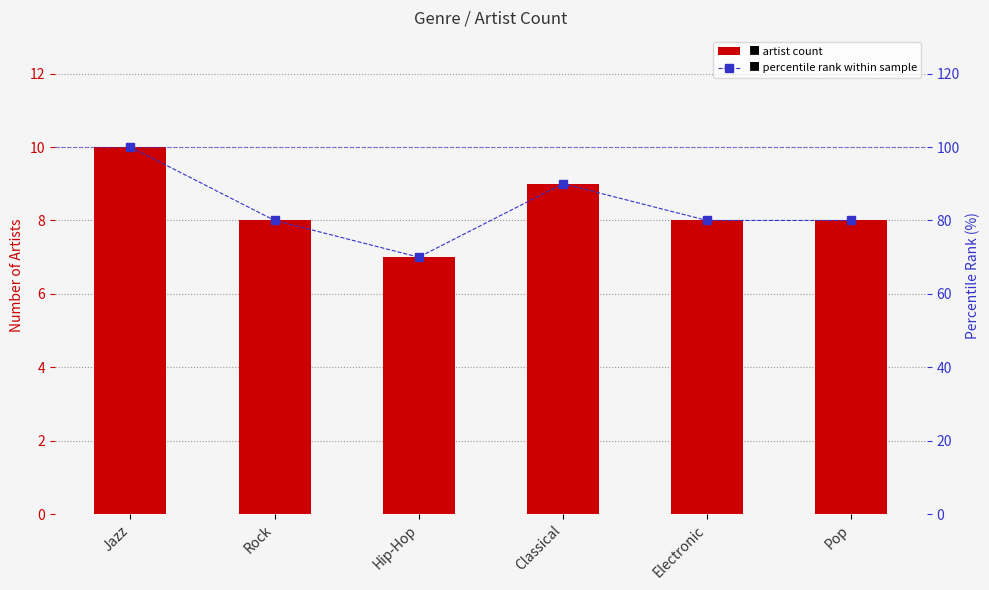

What position from the left is Rock?

2